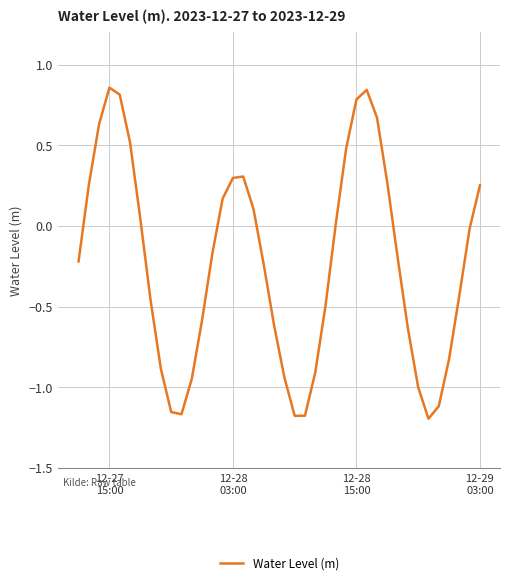

True or false: the data has more than 0 interior local peaks.

True